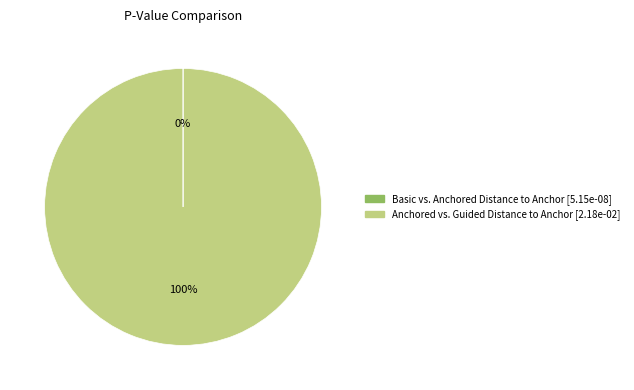

To the nearest percent, what is the average slice percentage?

50%